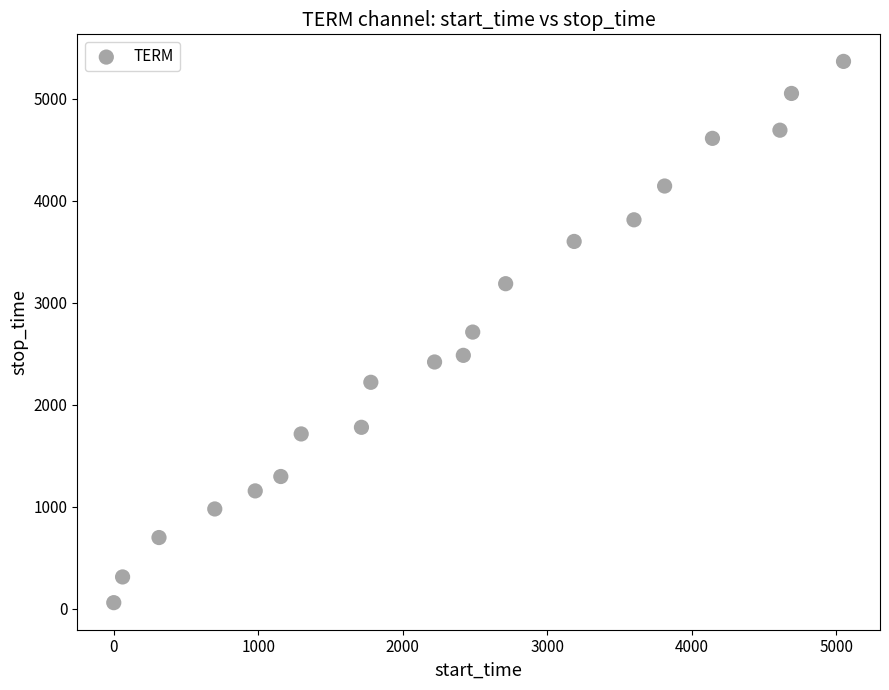

What is the range of X values (max minus min)?

5050